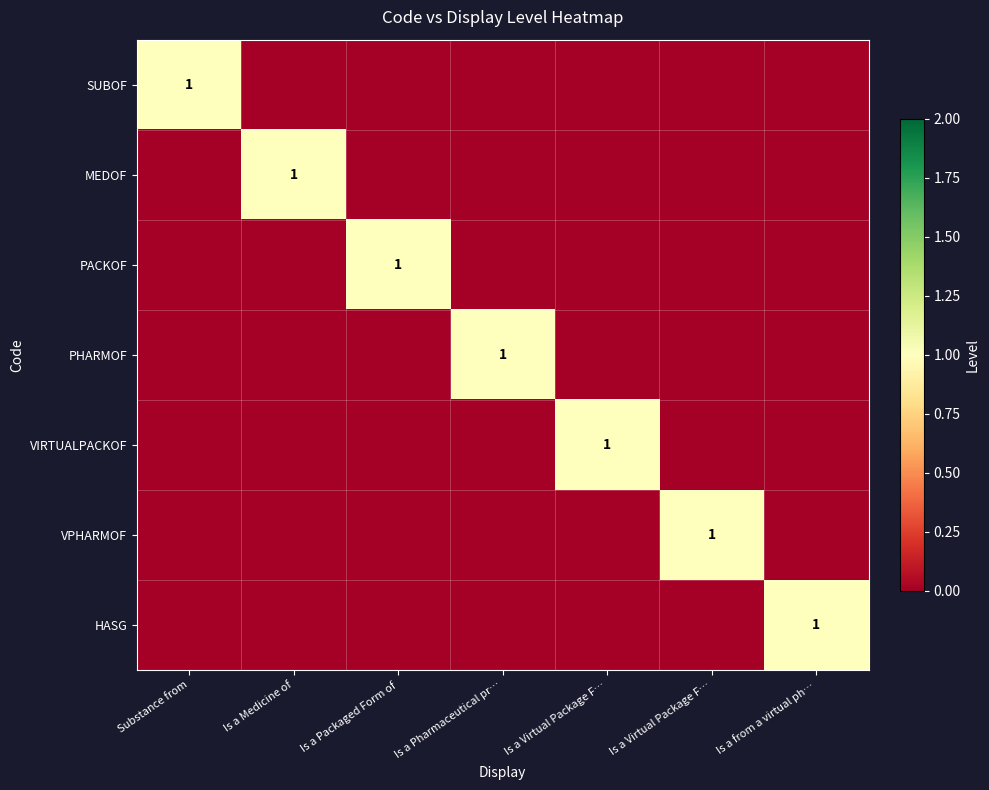

Rank the series by their maximum value, from highest to lowest.

SUBOF, MEDOF, PACKOF, PHARMOF, VIRTUALPACKOF, VPHARMOF, HASG